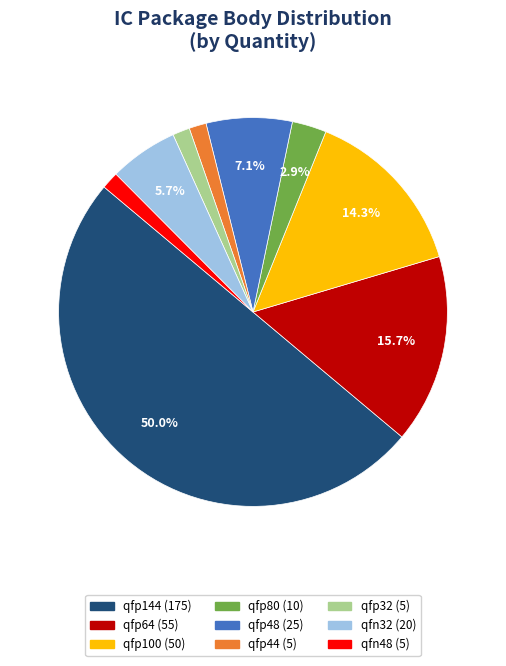

Which category has the biggest portion of the pie?

qfp144